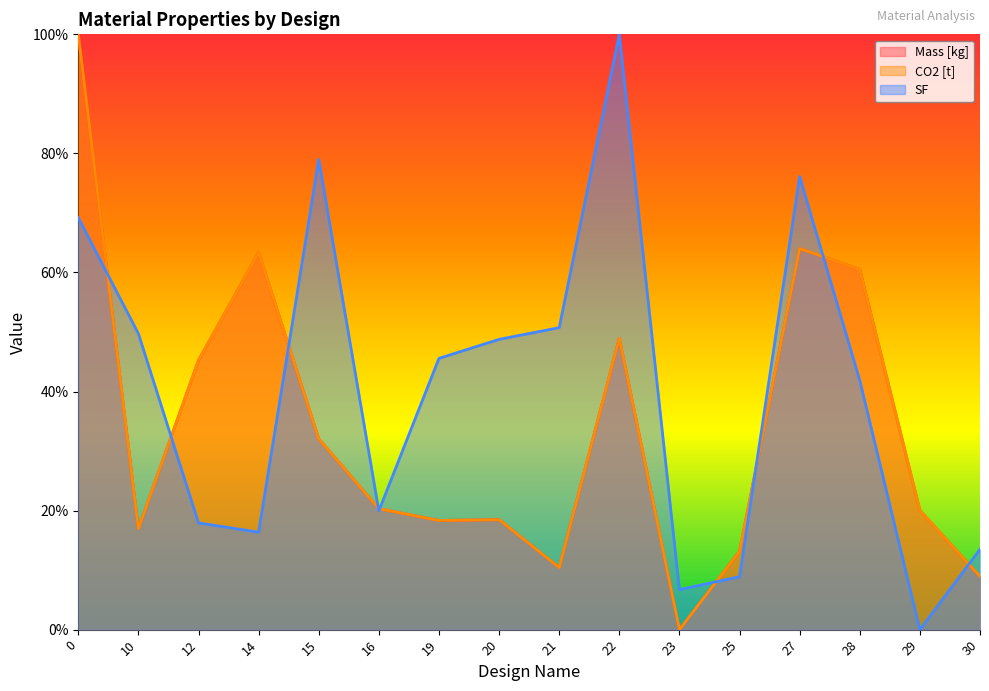

How many interior local valleys does the SF series have?

4